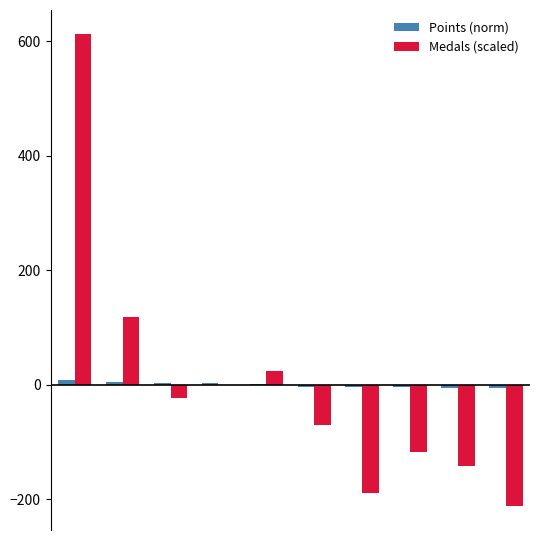

What is the highest value of the Medals (scaled) series?

613.7